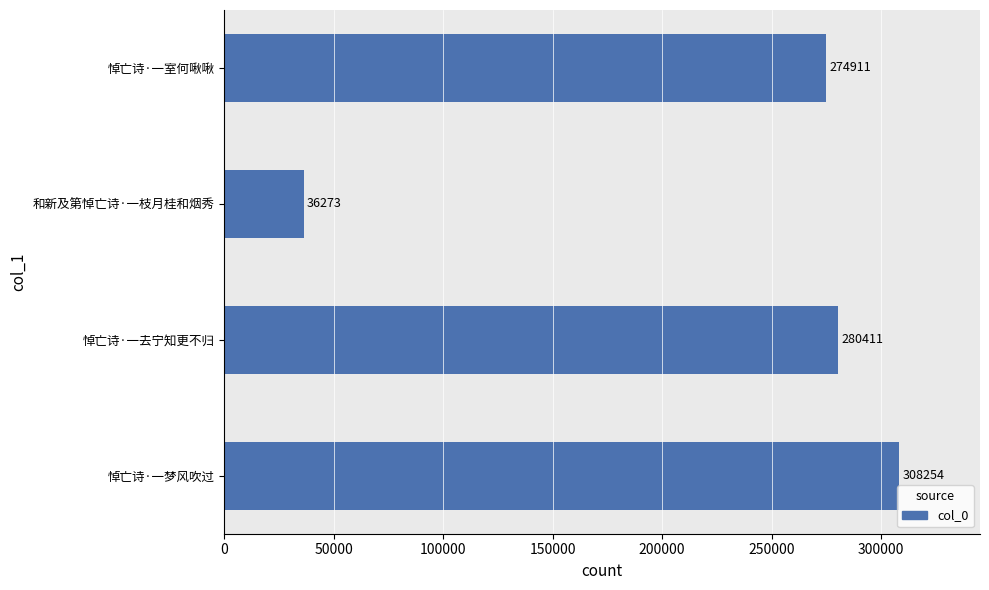

What is the difference between the maximum and second lowest values?

33343